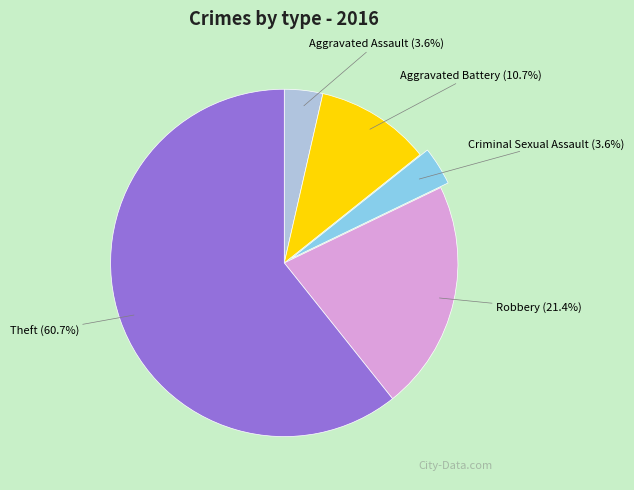

Which has a higher value, Theft or Criminal Sexual Assault?

Theft